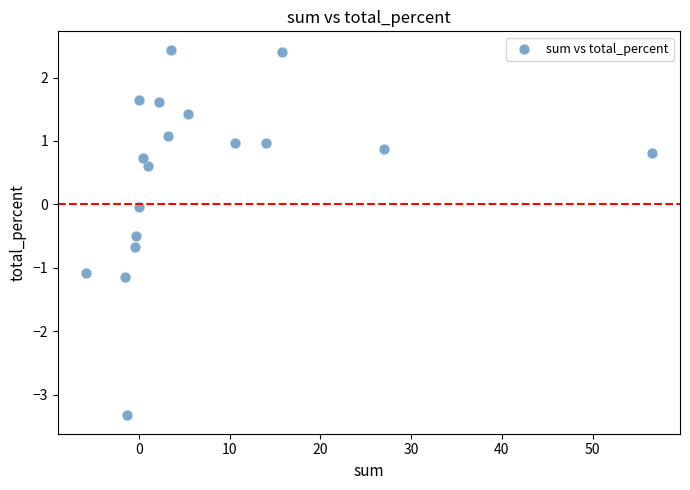

What is the range of Y values (max minus min)?

5.8